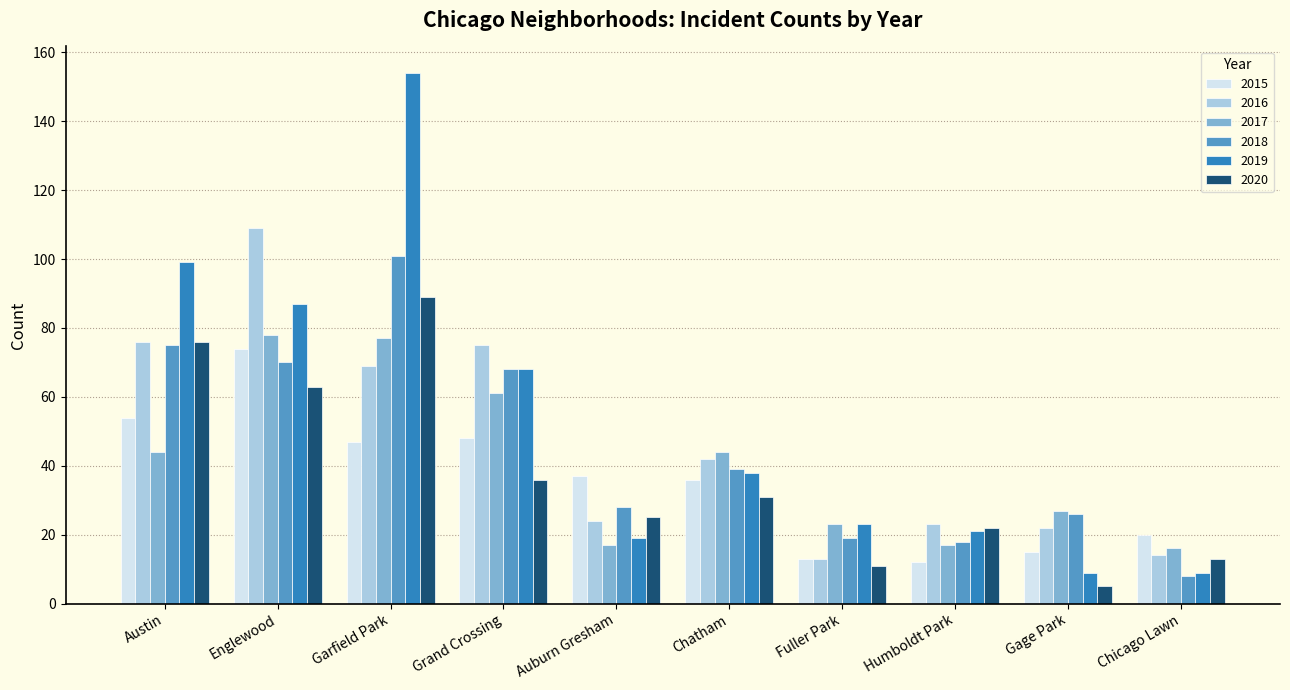

The 2019 series shows 154 at Garfield Park. True or false?

True